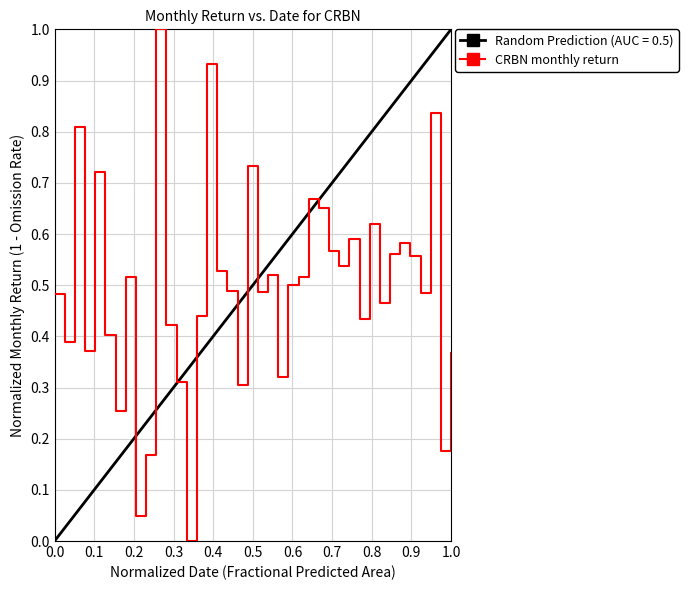

How many points are higher than both their immediate neighbors (excluding endpoints)?

12